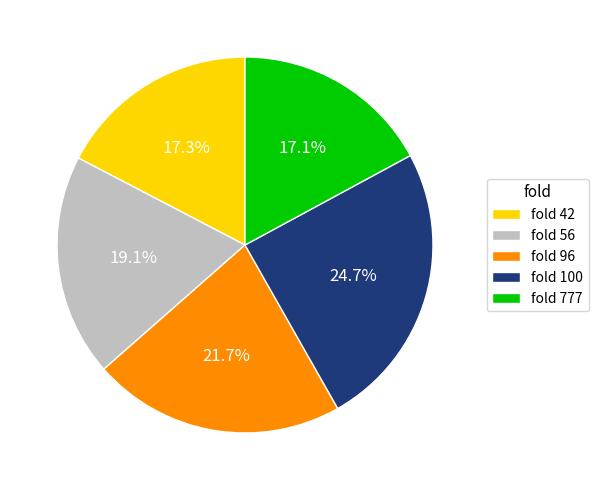

Is fold 42 the majority of the pie?

No